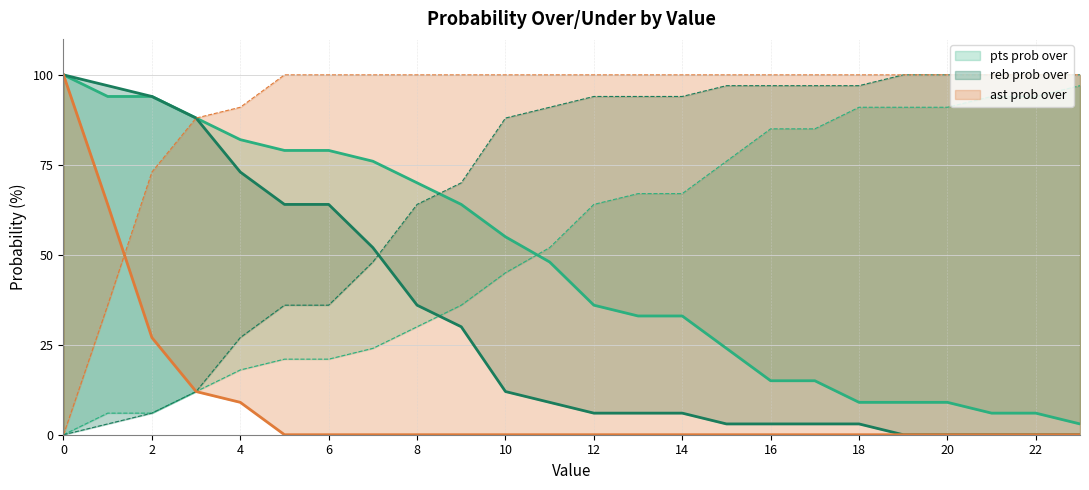

How many values in the pts prob under series are below 64?

12